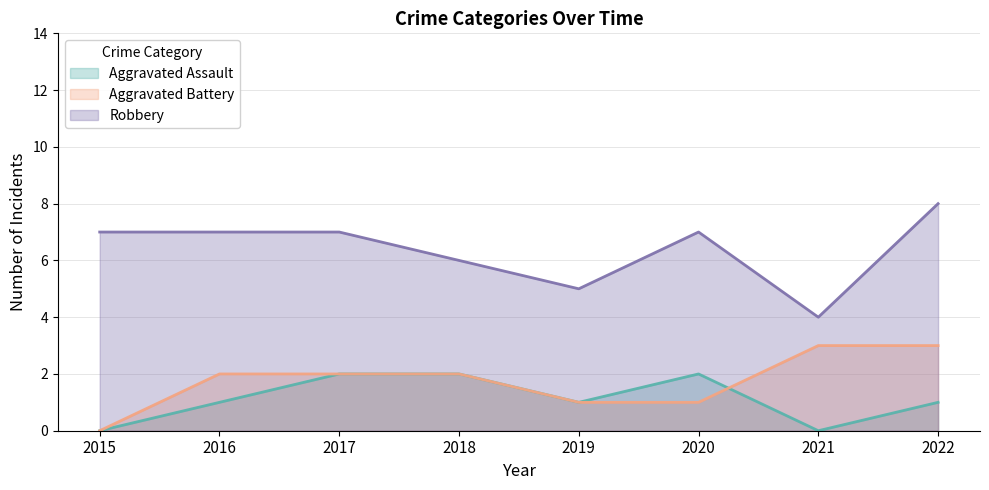

Reading right to left, transcribe all the data shown in this chart.

Aggravated Assault: 2022=1	2021=0	2020=2	2019=1	2018=2	2017=2	2016=1	2015=0
Aggravated Battery: 2022=3	2021=3	2020=1	2019=1	2018=2	2017=2	2016=2	2015=0
Robbery: 2022=8	2021=4	2020=7	2019=5	2018=6	2017=7	2016=7	2015=7